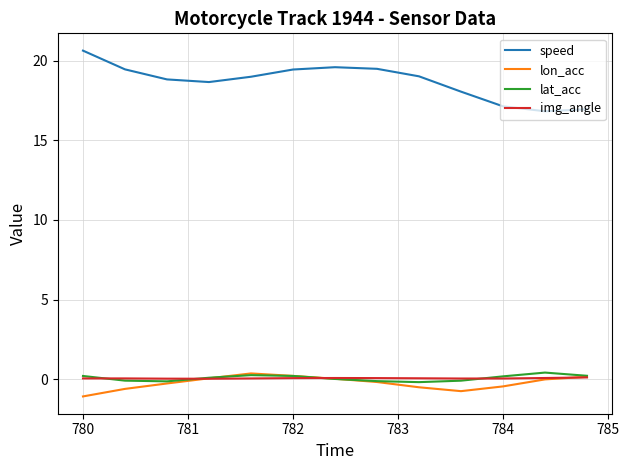

Which series has the largest range (max minus min)?

speed